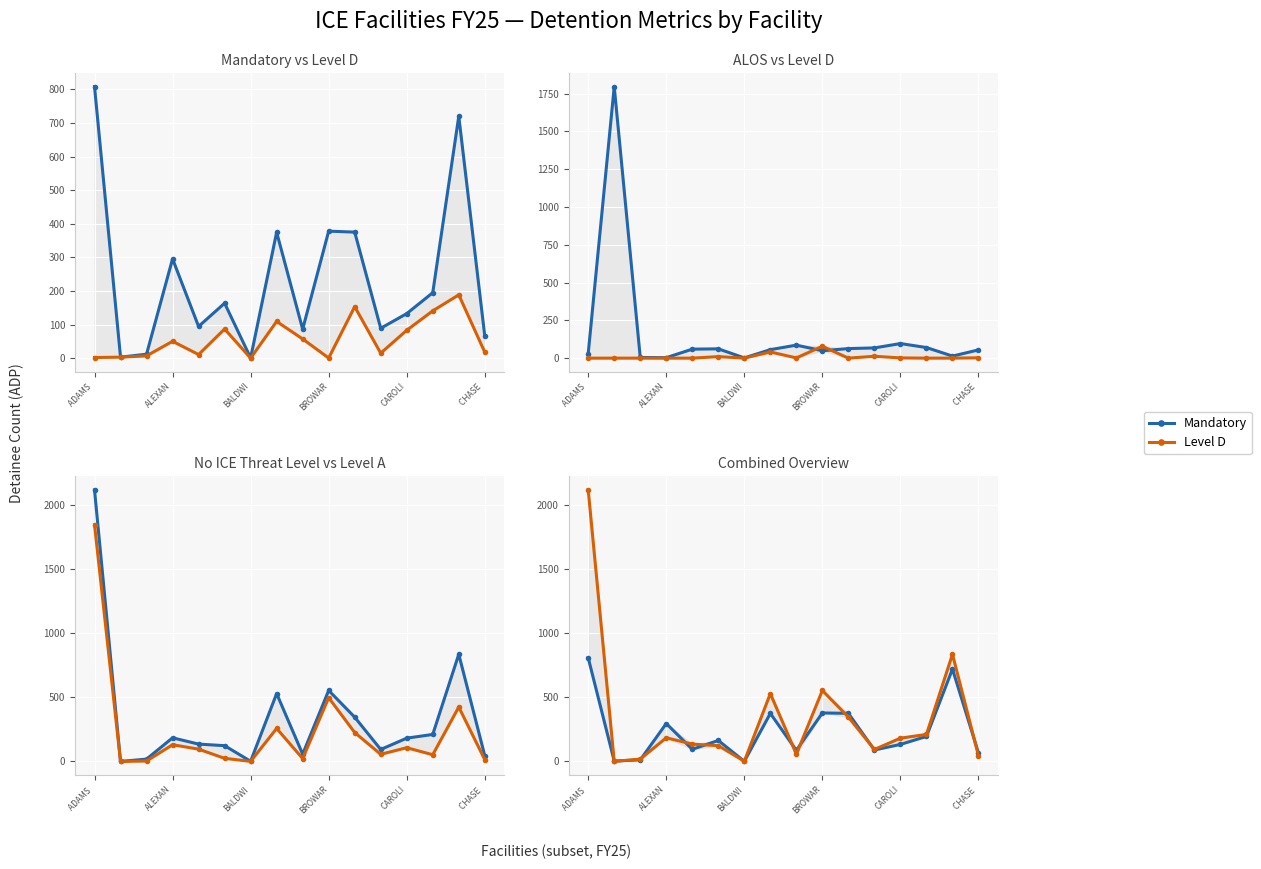

True or false: Level A and FY25 ALOS intersect in this chart.

True